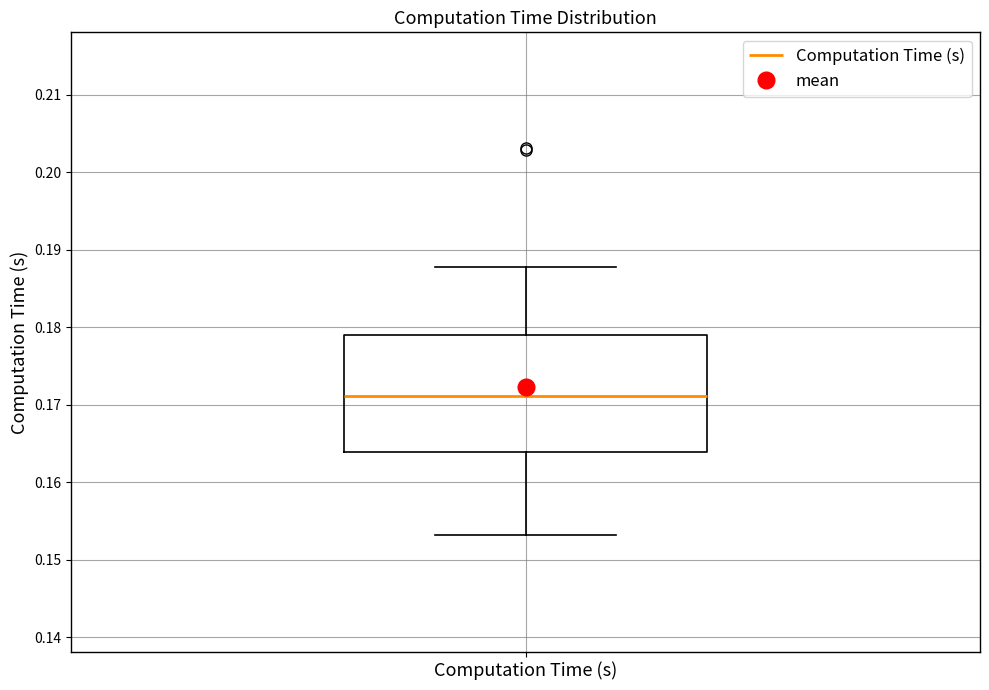

Transcribe this box plot: give where the median line is, the range the box spans, and where the two whiskers end, as read against the y-axis. The values are not printed on the chart, so give them approximately, as read against the axis.

median 0.171, box 0.164 to 0.179, whiskers 0.153 to 0.188